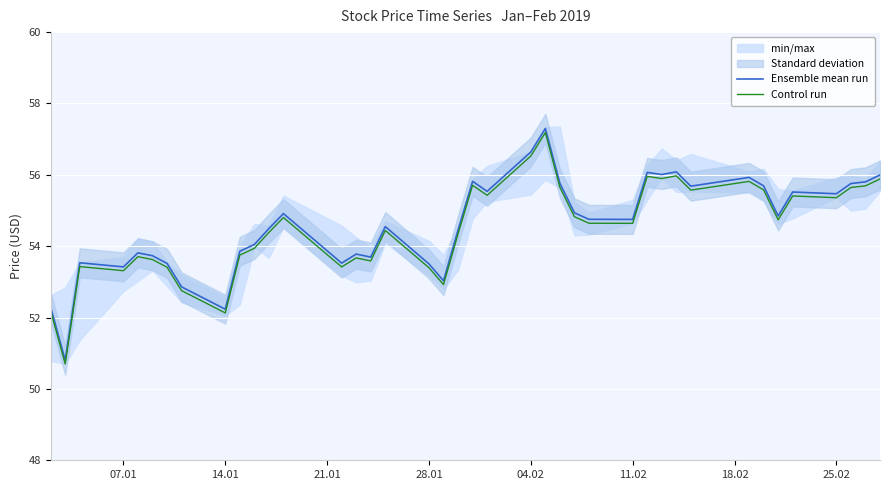

What is the minimum value for Ensemble mean run?

50.8